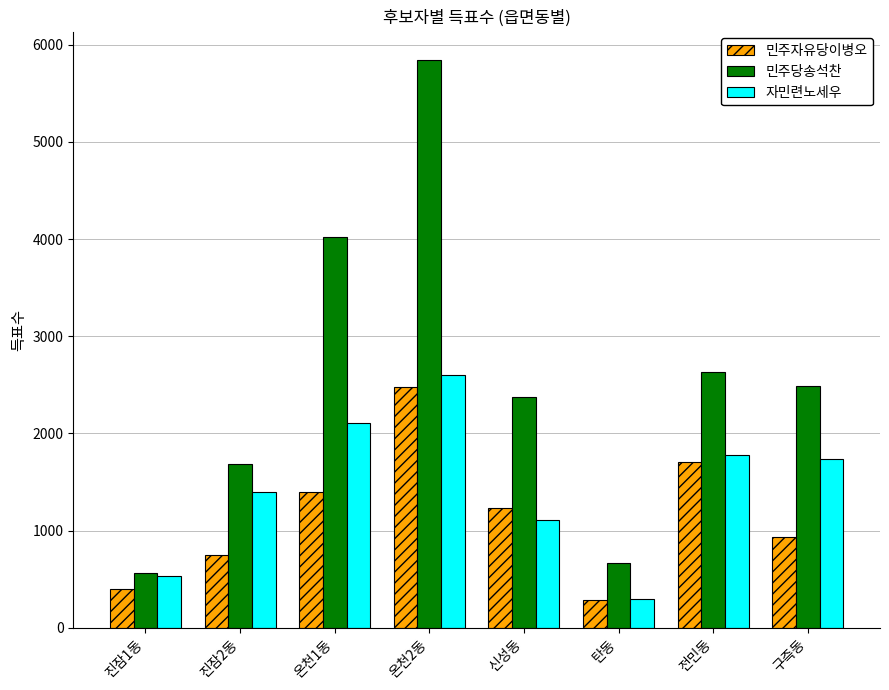

Which series has the largest total across all categories?

민주당송석찬